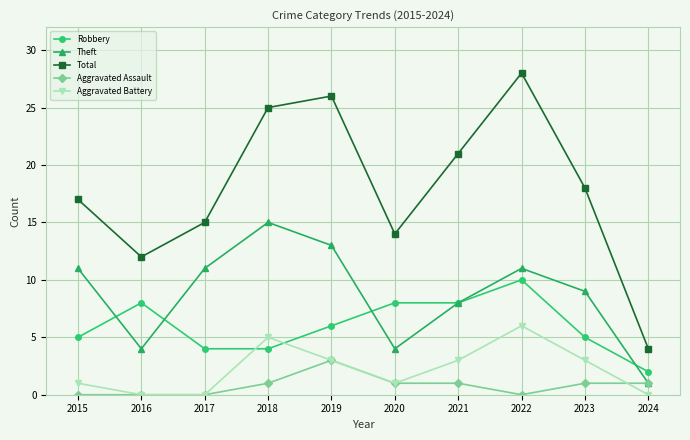

At which category does the chart reach its peak across all series?

2022